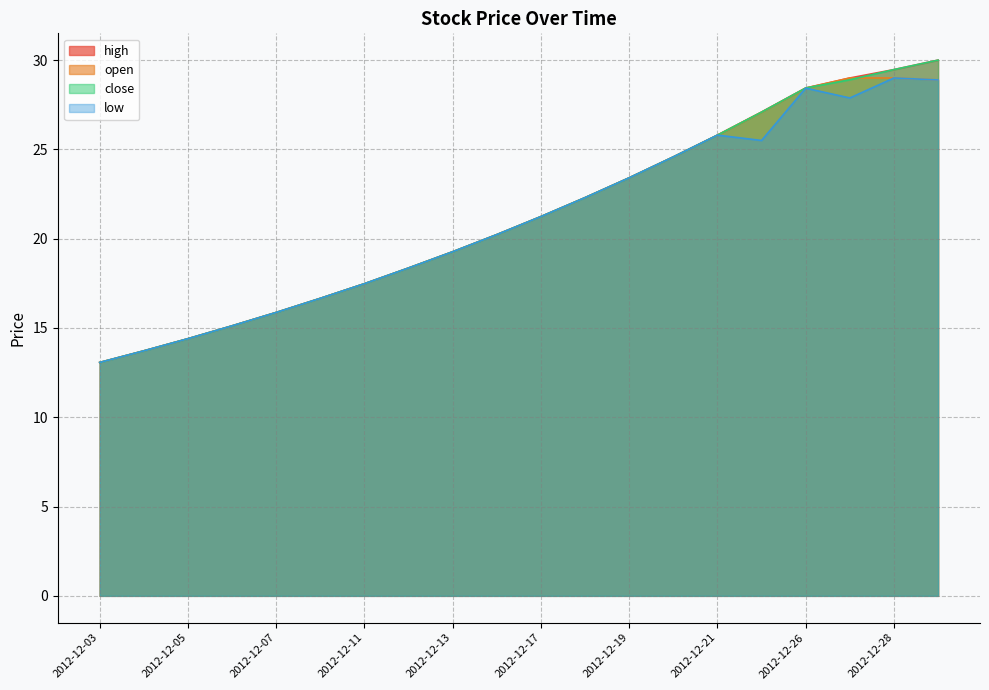

Rank the series by their maximum value, from lowest to highest.

open, low, high, close